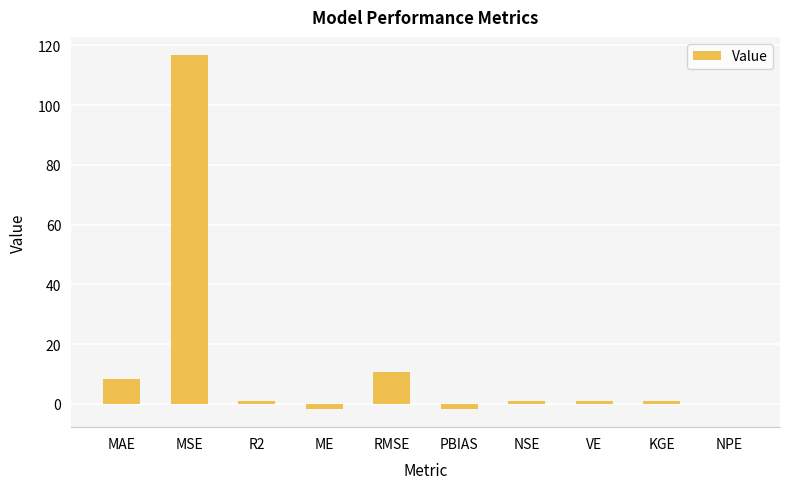

What is the sum of all values?

136.3